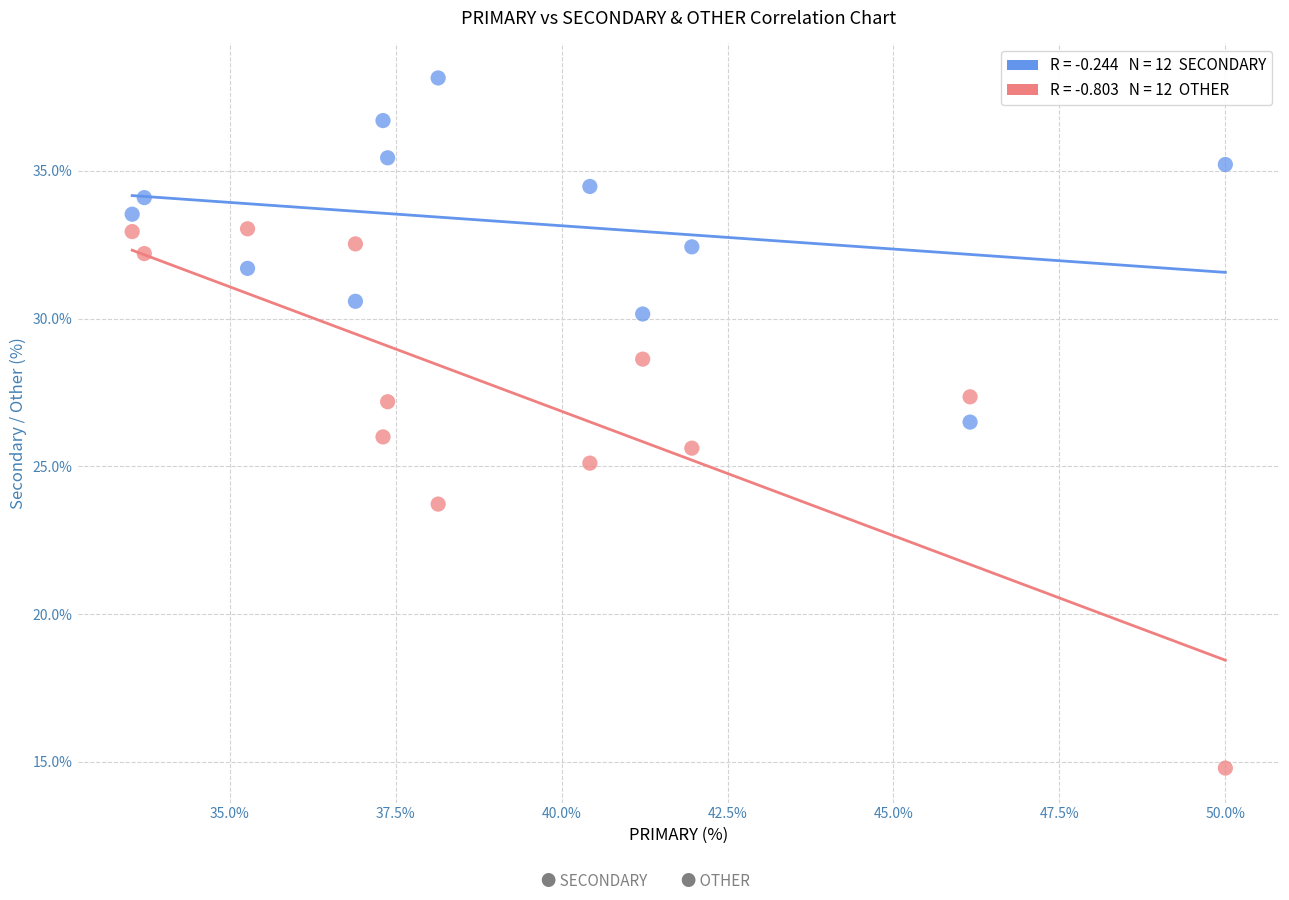

Across all data points, what is the range of X values (max minus min)?

16.5